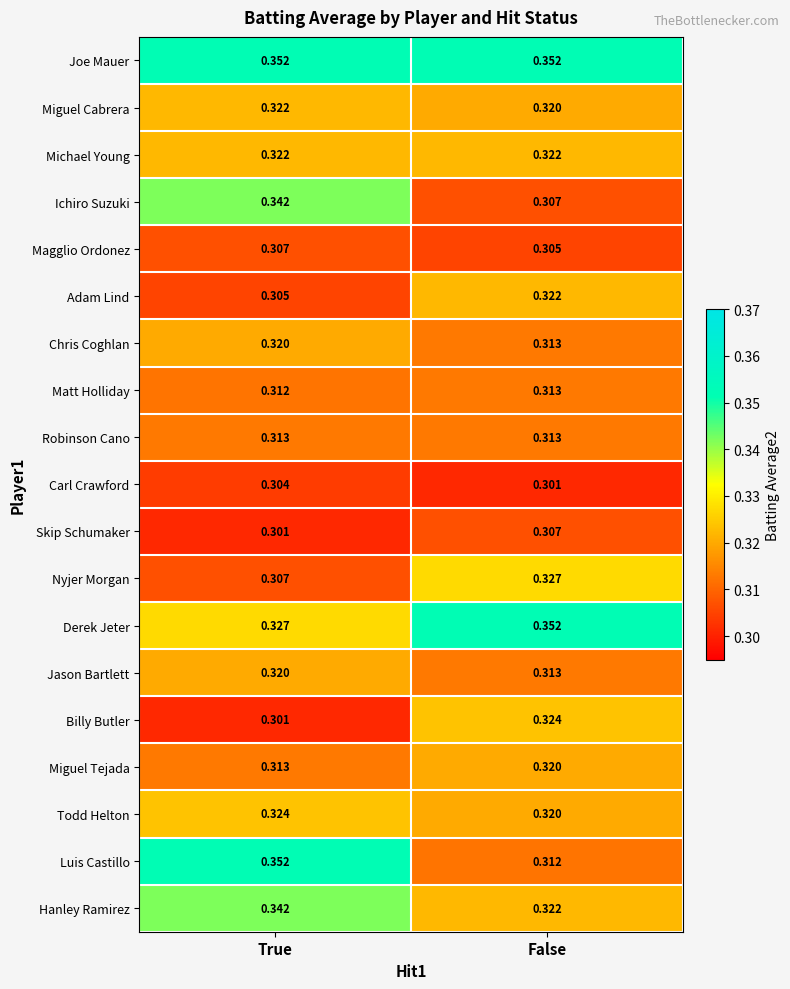

Which series has the largest total across all categories?

Joe Mauer